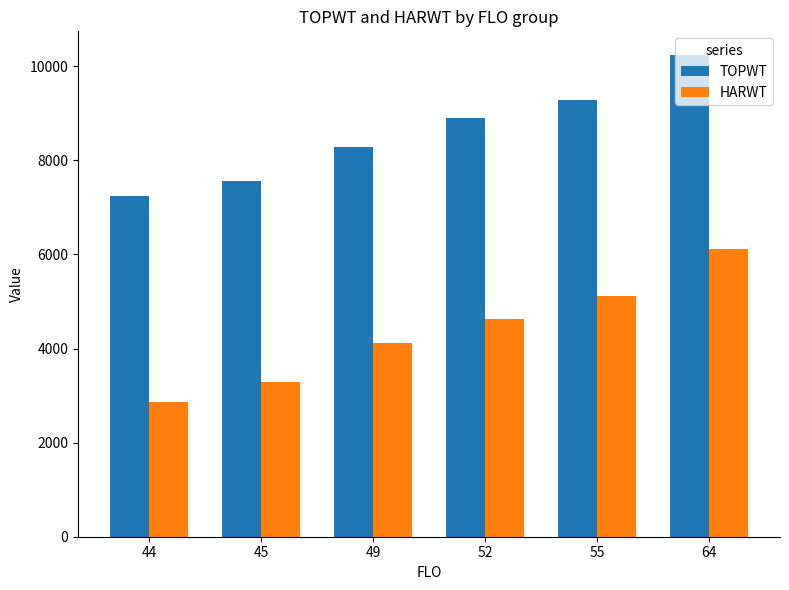

At which category is the sum across all series the highest?

64